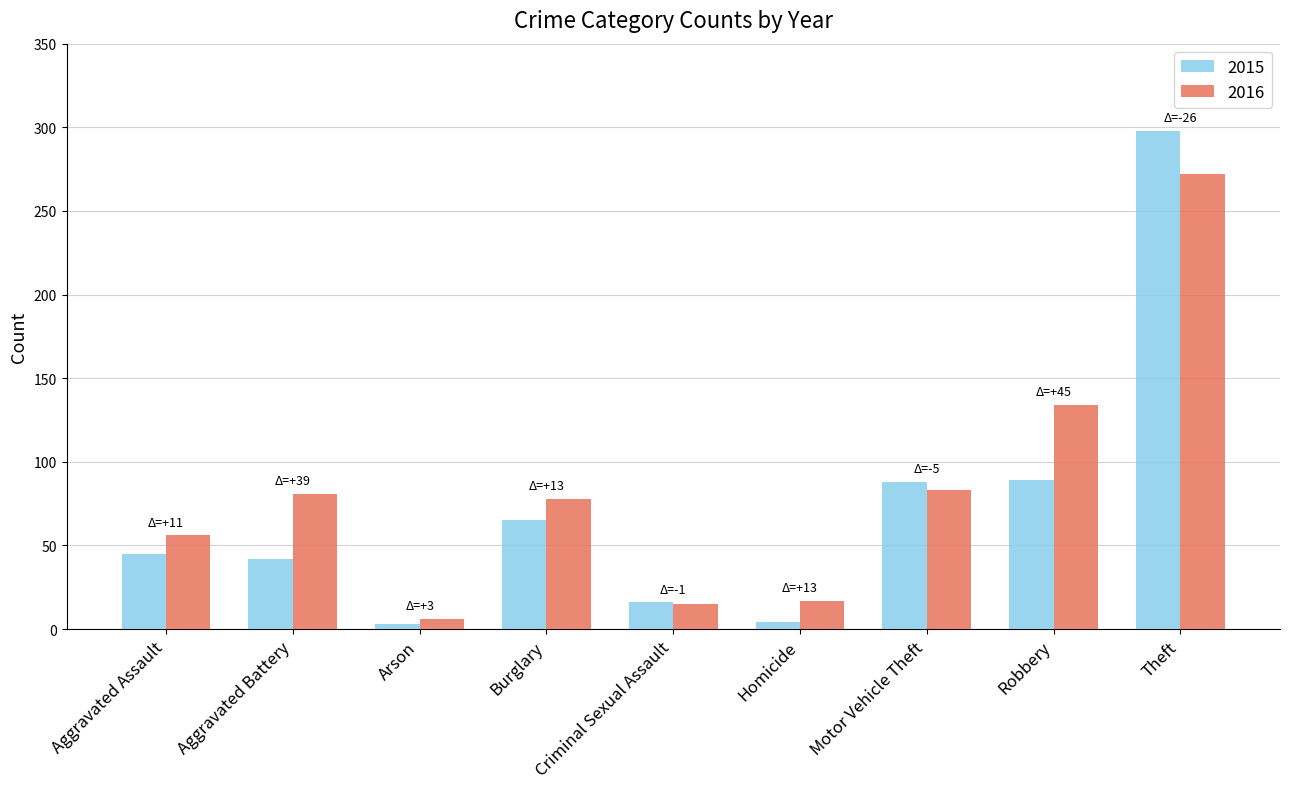

At which category does the chart reach its peak across all series?

Theft